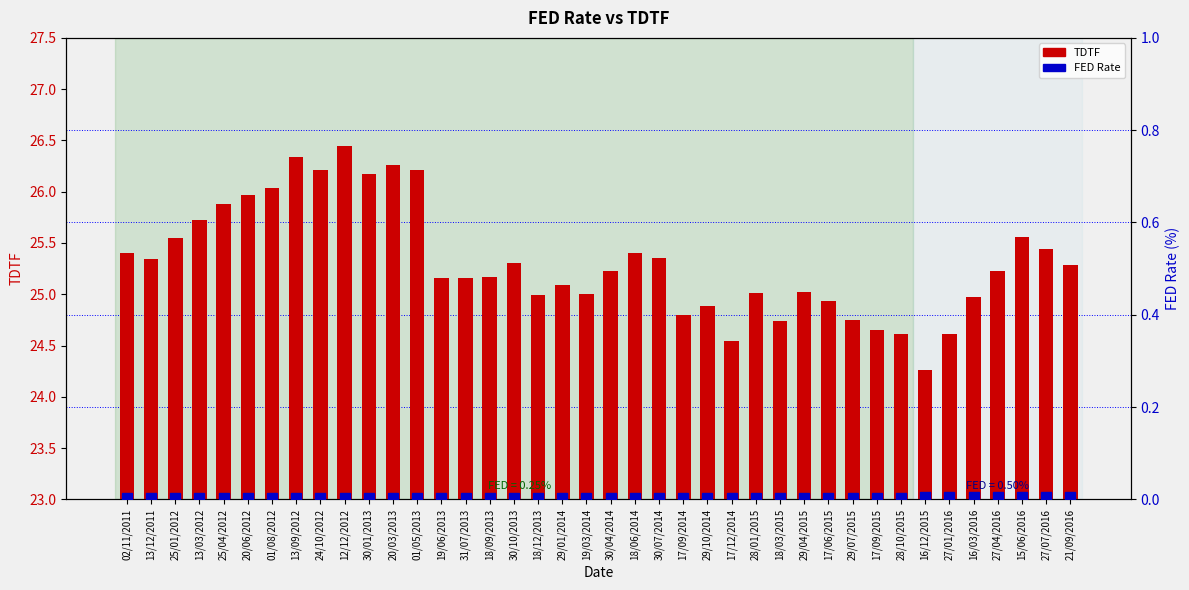

Reading right to left, list all the values displayed in this chart.

TDTF: 21/09/2016=25.3	27/07/2016=25.4	15/06/2016=25.6	27/04/2016=25.2	16/03/2016=25.0	27/01/2016=24.6	16/12/2015=24.3	28/10/2015=24.6	17/09/2015=24.6	29/07/2015=24.8	17/06/2015=24.9	29/04/2015=25.0	18/03/2015=24.7	28/01/2015=25.0	17/12/2014=24.5	29/10/2014=24.9	17/09/2014=24.8	30/07/2014=25.4	18/06/2014=25.4	30/04/2014=25.2	19/03/2014=25.0	29/01/2014=25.1	18/12/2013=25.0	30/10/2013=25.3	18/09/2013=25.2	31/07/2013=25.2	19/06/2013=25.2	01/05/2013=26.2	20/03/2013=26.3	30/01/2013=26.2	12/12/2012=26.4	24/10/2012=26.2	13/09/2012=26.3	01/08/2012=26.0	20/06/2012=26.0	25/04/2012=25.9	13/03/2012=25.7	25/01/2012=25.6	13/12/2011=25.3	02/11/2011=25.4
FED Rate: 21/09/2016=0.0	27/07/2016=0.0	15/06/2016=0.0	27/04/2016=0.0	16/03/2016=0.0	27/01/2016=0.0	16/12/2015=0.0	28/10/2015=0.0	17/09/2015=0.0	29/07/2015=0.0	17/06/2015=0.0	29/04/2015=0.0	18/03/2015=0.0	28/01/2015=0.0	17/12/2014=0.0	29/10/2014=0.0	17/09/2014=0.0	30/07/2014=0.0	18/06/2014=0.0	30/04/2014=0.0	19/03/2014=0.0	29/01/2014=0.0	18/12/2013=0.0	30/10/2013=0.0	18/09/2013=0.0	31/07/2013=0.0	19/06/2013=0.0	01/05/2013=0.0	20/03/2013=0.0	30/01/2013=0.0	12/12/2012=0.0	24/10/2012=0.0	13/09/2012=0.0	01/08/2012=0.0	20/06/2012=0.0	25/04/2012=0.0	13/03/2012=0.0	25/01/2012=0.0	13/12/2011=0.0	02/11/2011=0.0